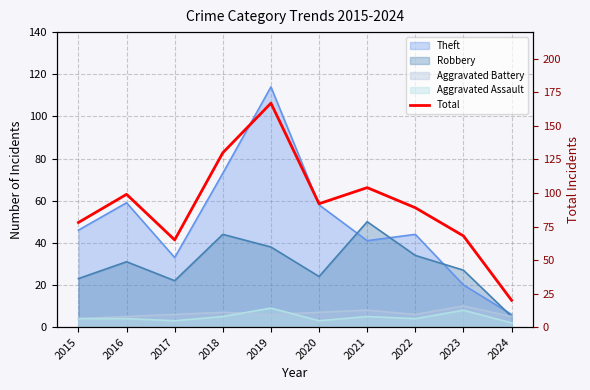

The value at 2024 is 20. True or false?

True